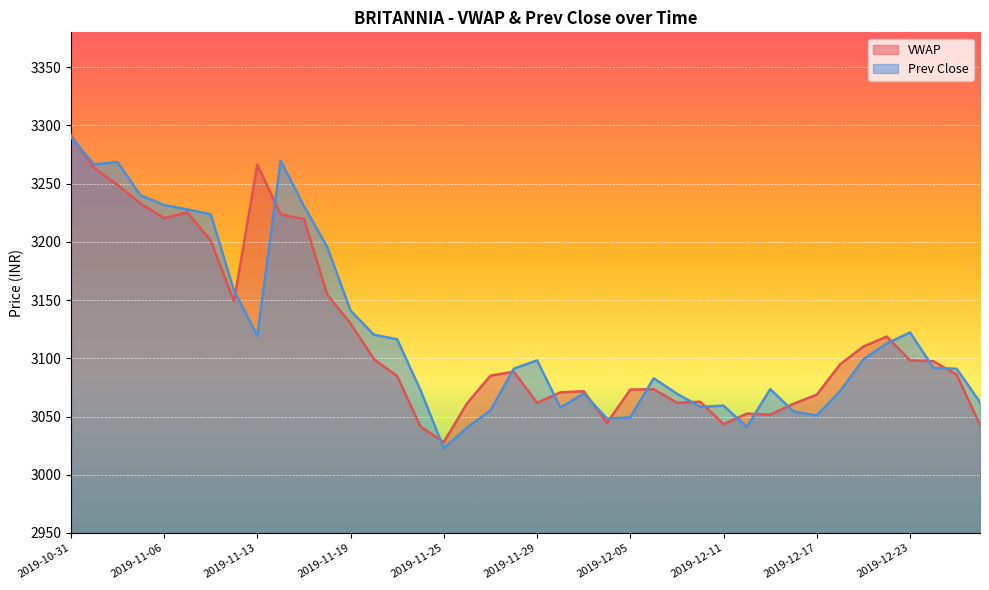

True or false: Prev Close has more than 2 points higher than both neighbors.

True